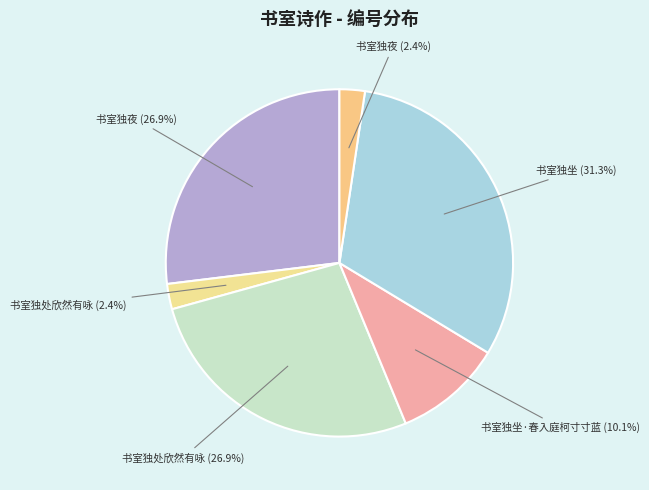

Which category has the biggest portion of the pie?

书室独坐 (31.3%)